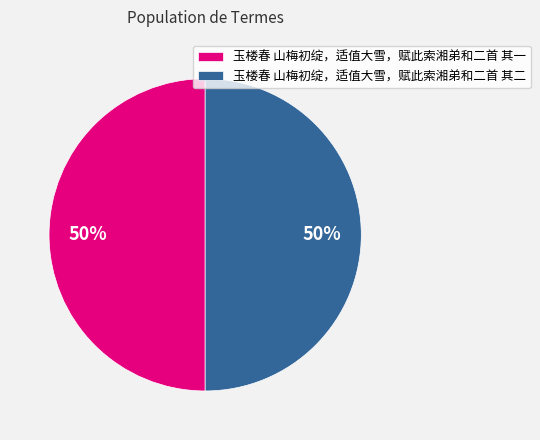

Approximately how many times larger is the value at 玉楼春 山梅初绽，适值大雪，赋此索湘弟和二首 其一 compared to 玉楼春 山梅初绽，适值大雪，赋此索湘弟和二首 其二?

1.0